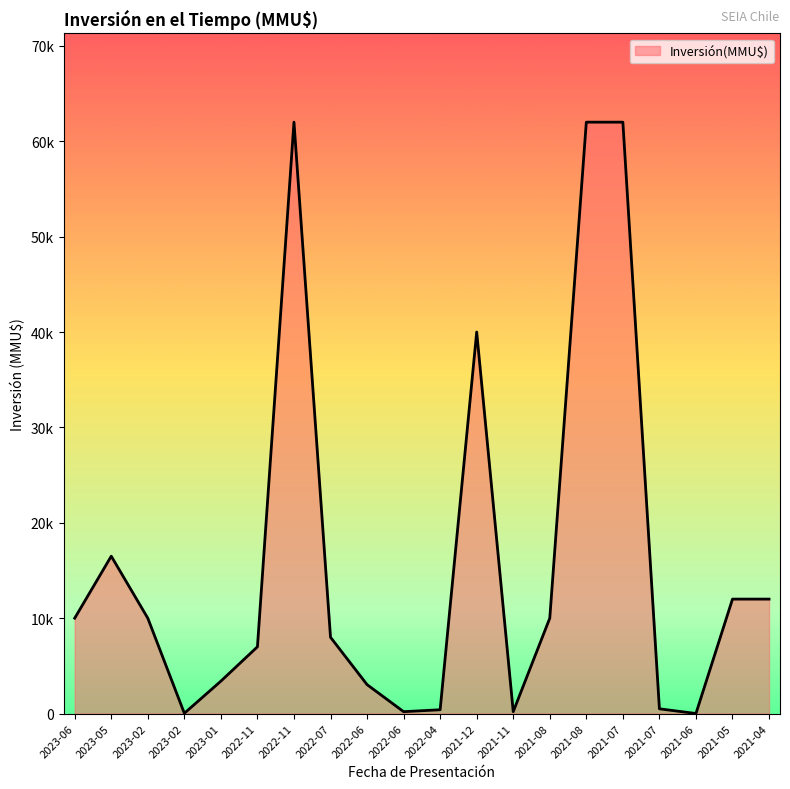

Where is the first local maximum?

2023-05